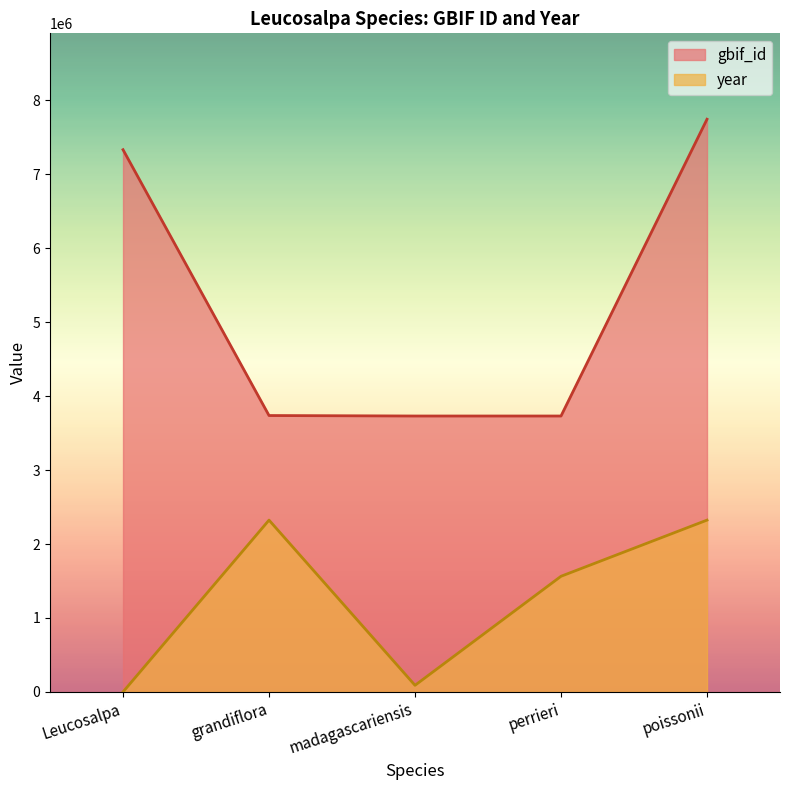

At which label does gbif_id first exceed 3737601?

Leucosalpa